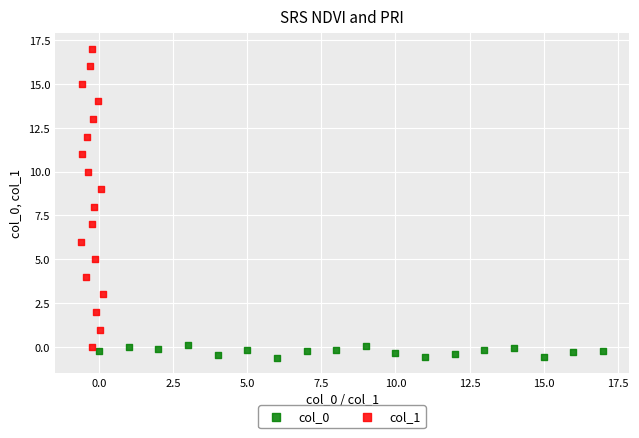

Which series contains the highest Y value?

col_1